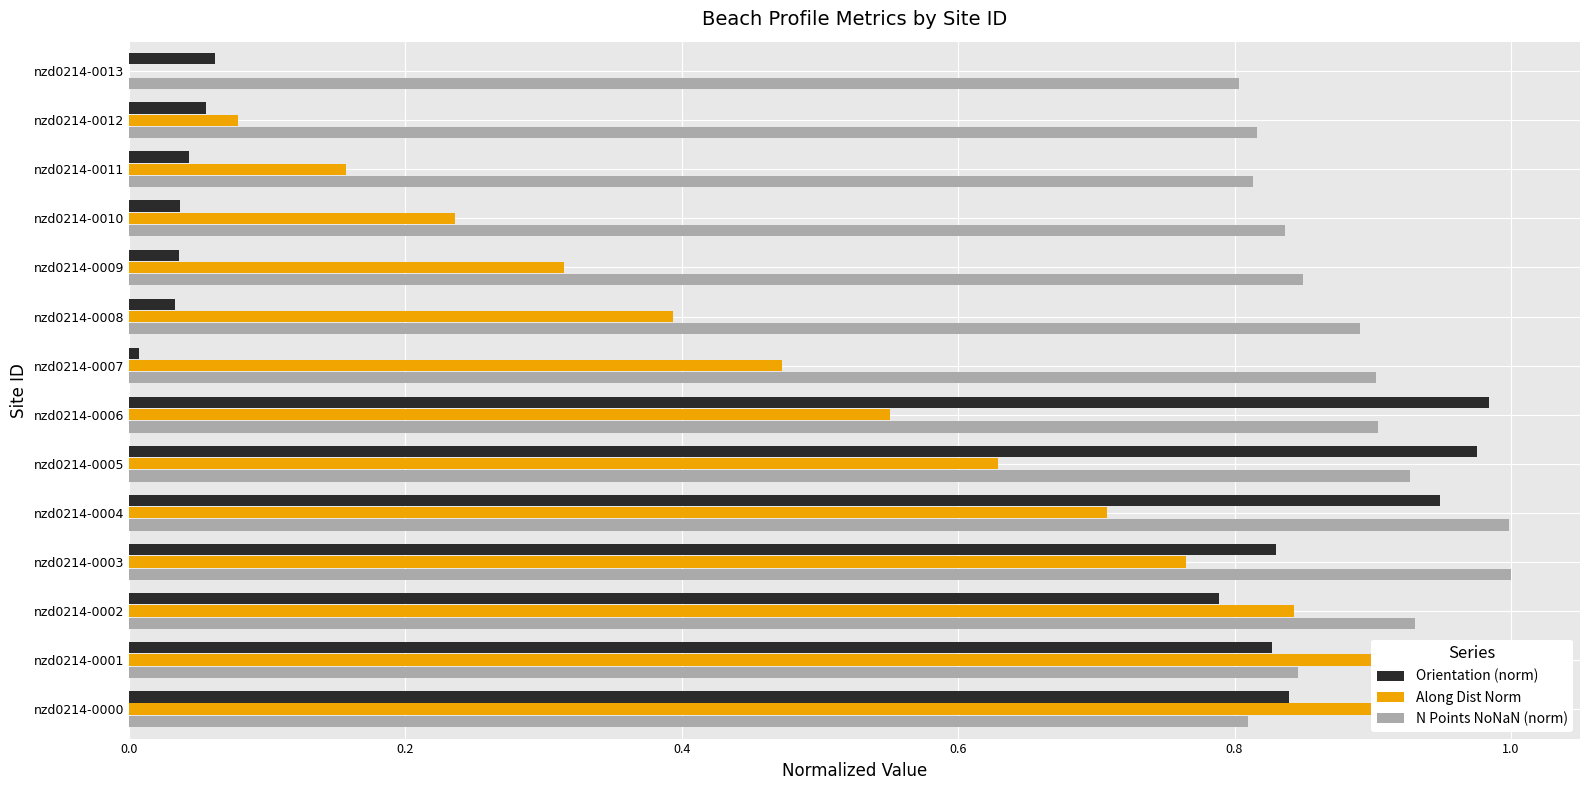

What is the total value across all series at nzd0214-0012?

1.0